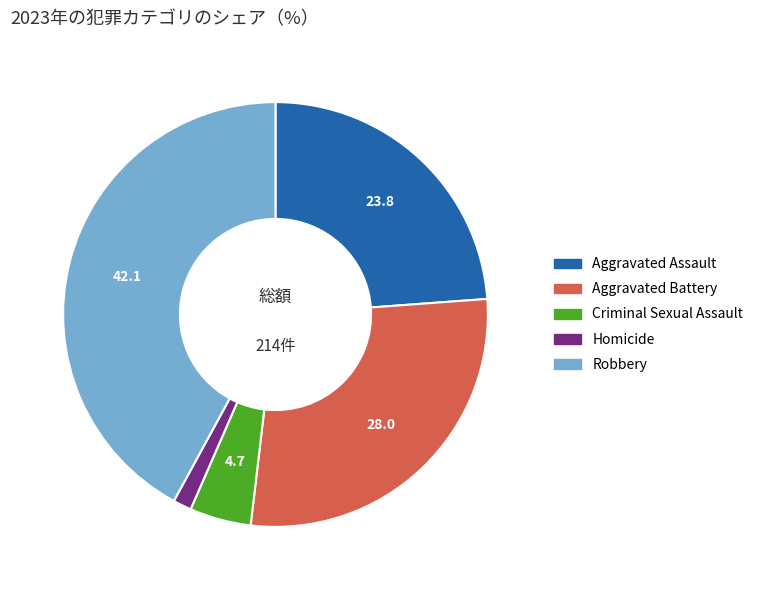

Rank the categories by value from lowest to highest.

Homicide, Criminal Sexual Assault, Aggravated Assault, Aggravated Battery, Robbery